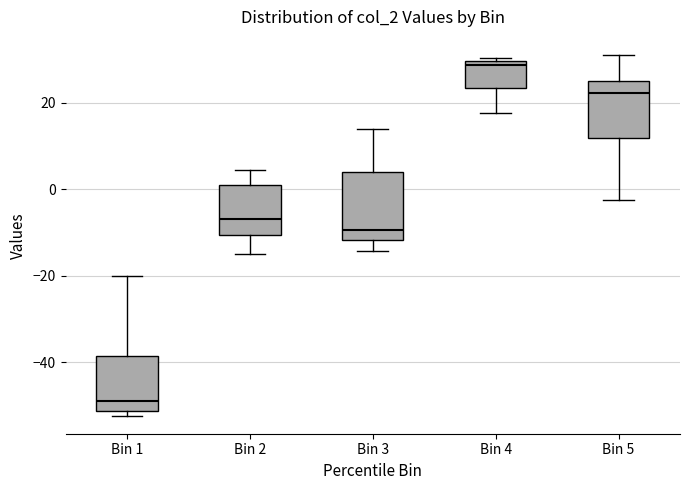

Which box is the tallest, from its lower edge to its upper edge?

Bin 3